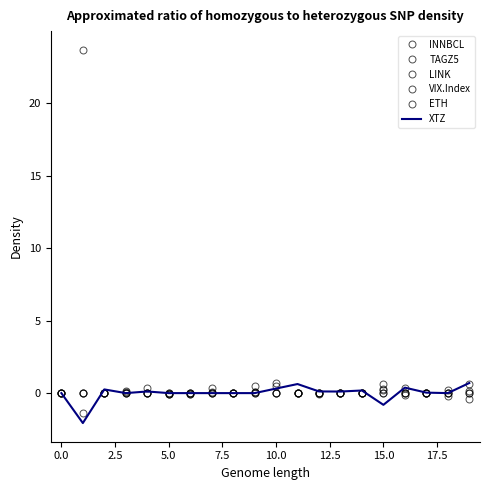

How many values in the XTZ series are below 0?

2